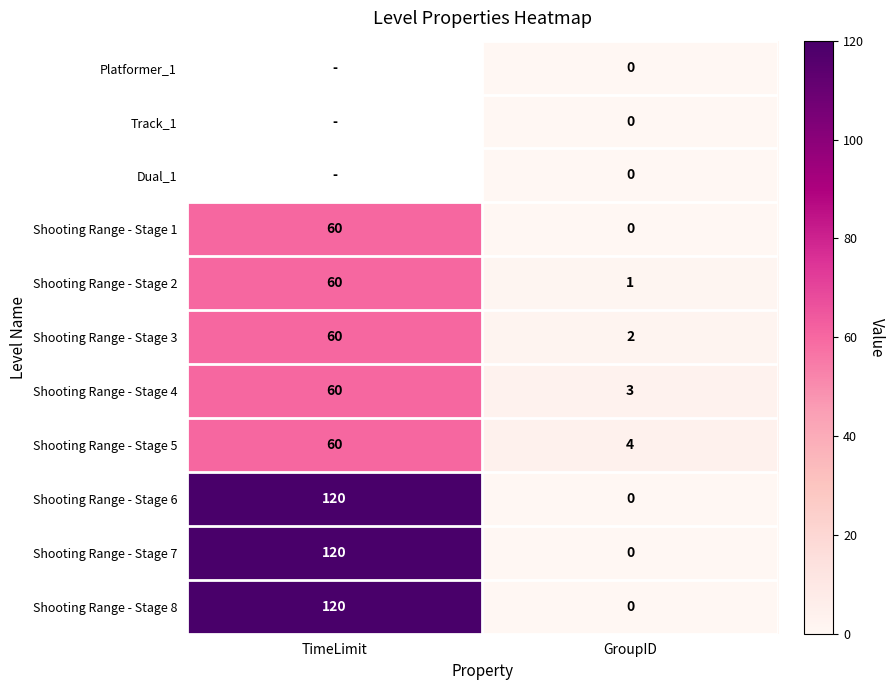

Rank the categories by Shooting Range - Stage 1 value from lowest to highest.

GroupID, TimeLimit